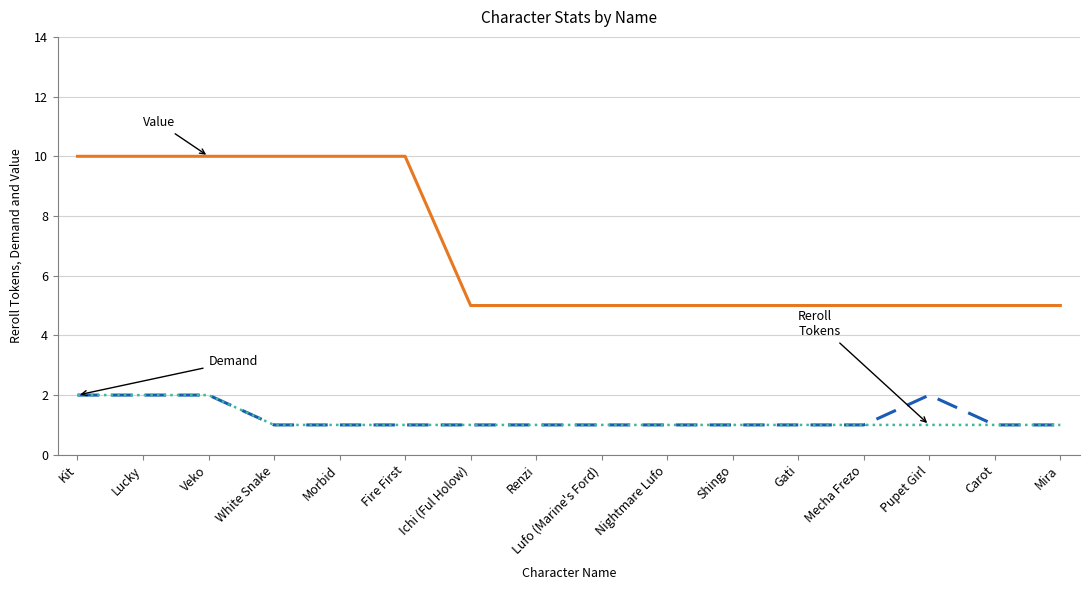

What is the difference between the highest and lowest values at Lucky?

8